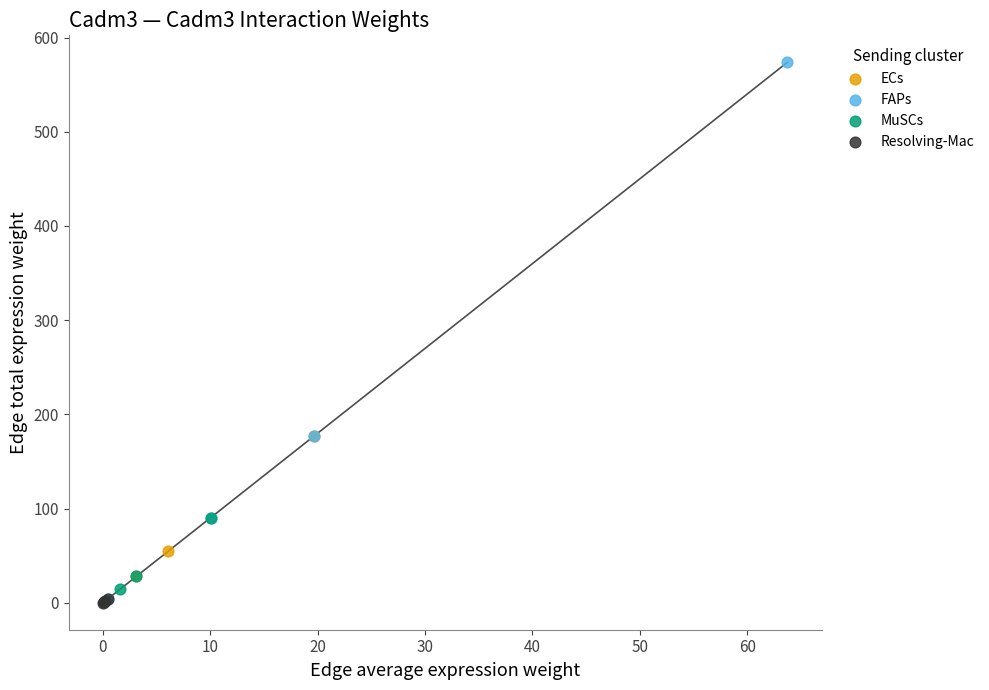

Which series has the widest spread of Y values?

FAPs